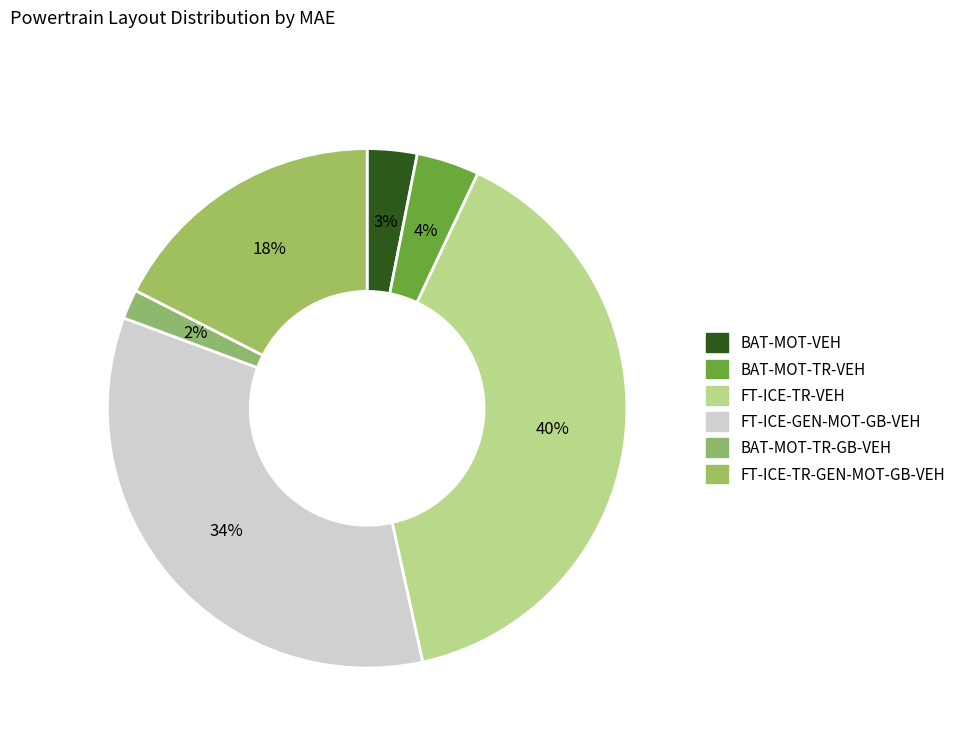

Count the number of slices in the pie.

6